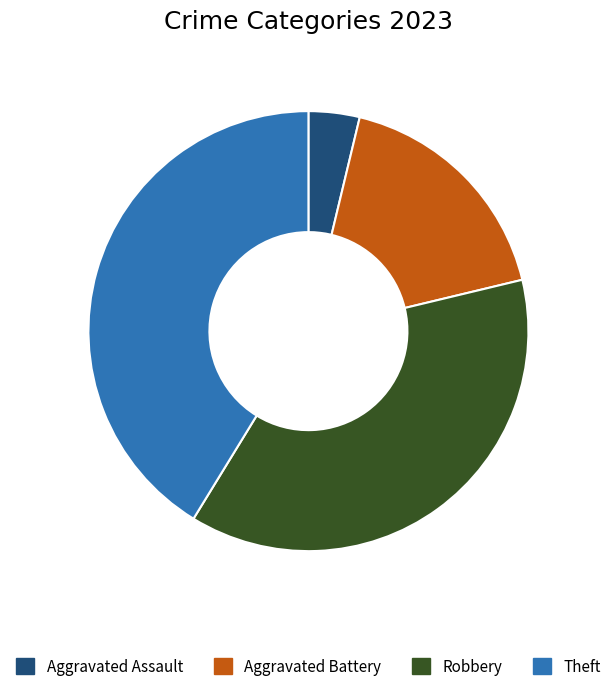

What is the ratio of the value at Robbery to the value at Theft?

0.9